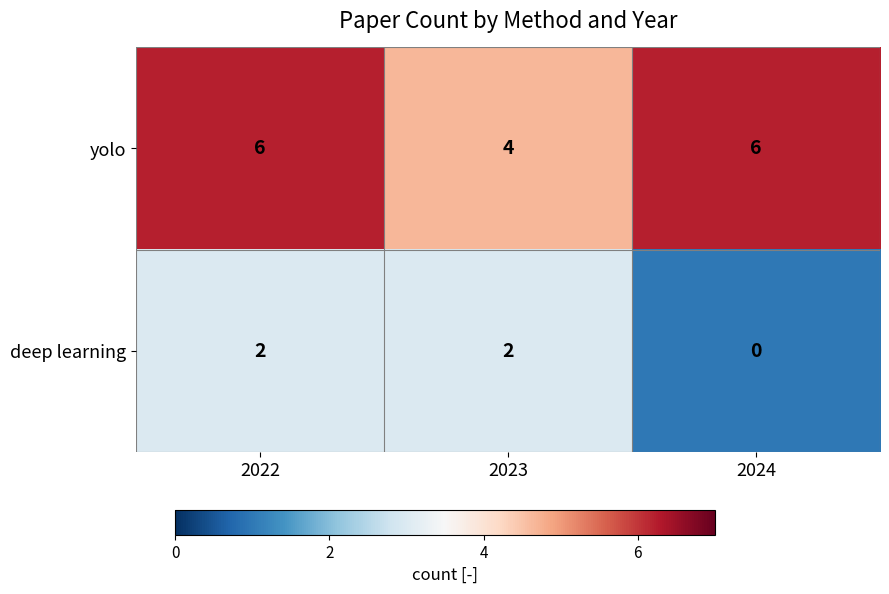

At 2023, list the series in order from largest to smallest.

yolo, deep learning